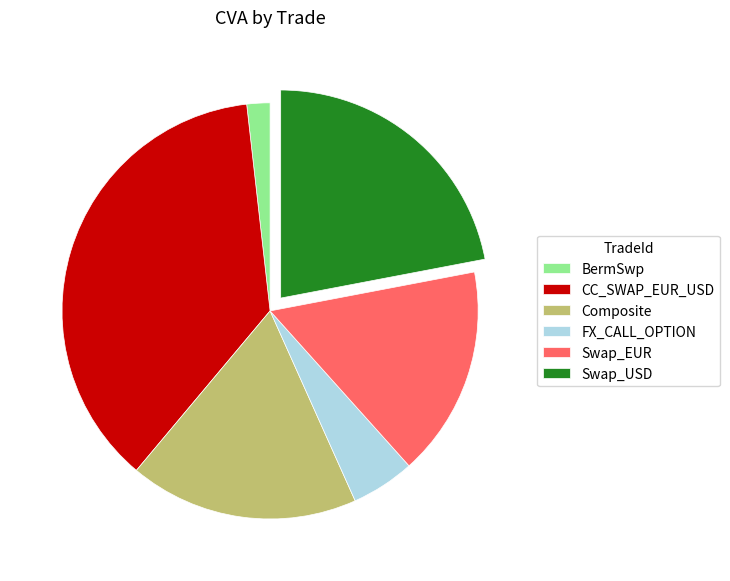

Do Swap_EUR and BermSwp together represent more than half of the pie?

No